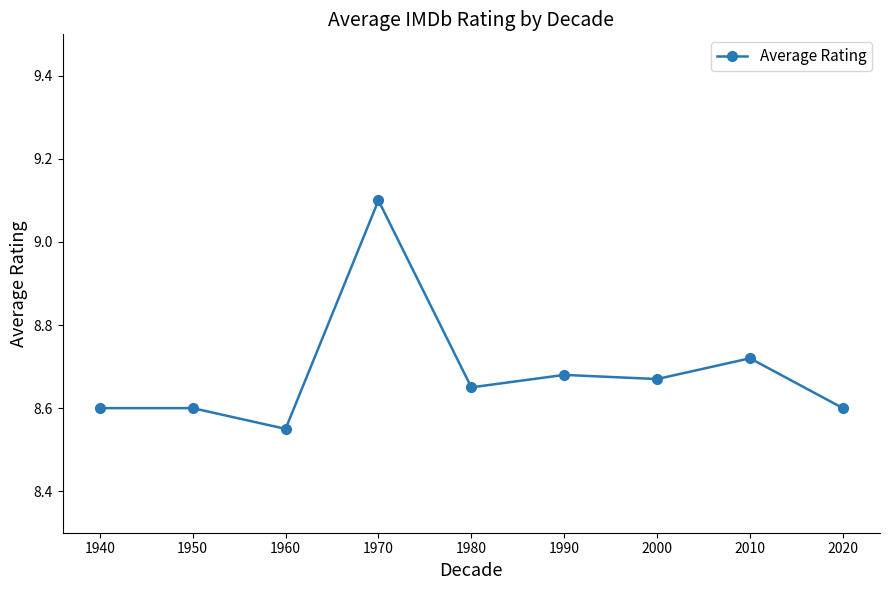

What is the maximum value shown in the chart?

9.1